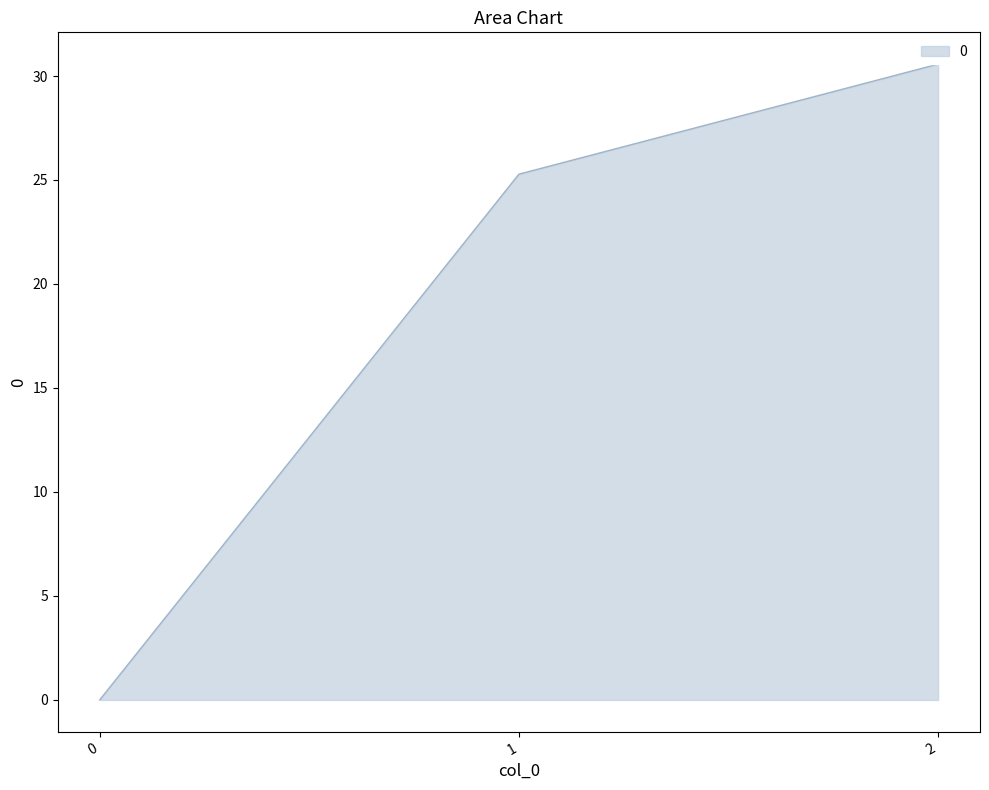

What is the maximum value shown in the chart?

30.6